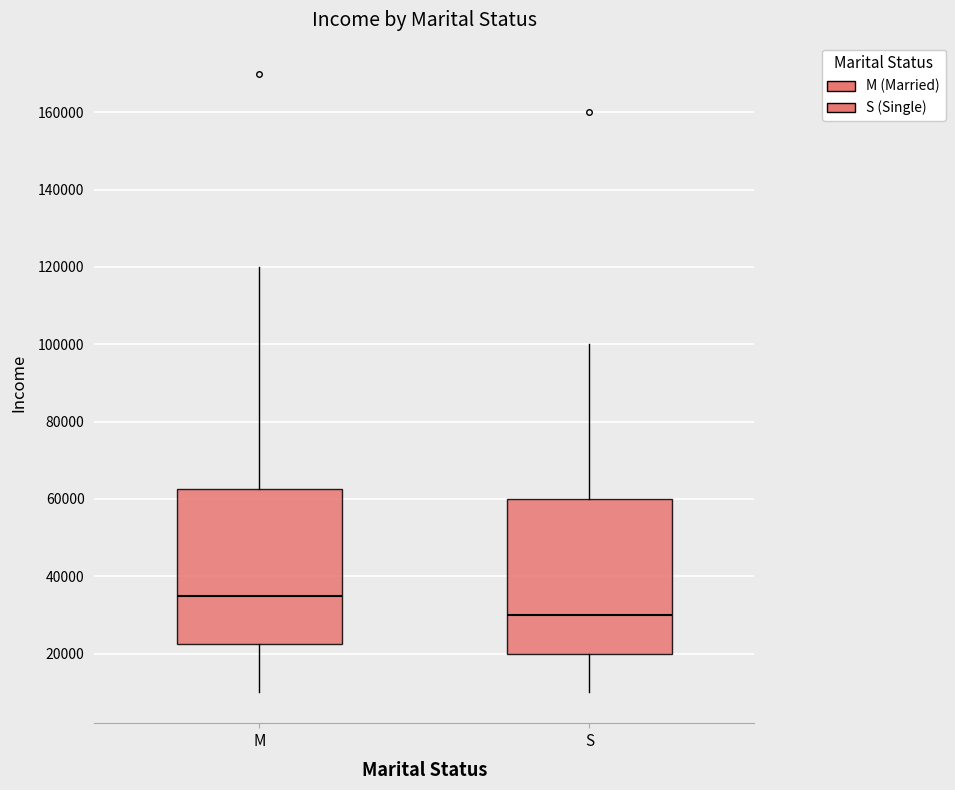

Reading left to right, transcribe this box plot: for each box, give where its median line is, the range the box spans, and where its two whiskers end, as read against the y-axis. The values are not printed on the chart, so give them approximately, as read against the axis.

M: median 36000, box 22000 to 62000, whiskers 10000 to 120000
S: median 30000, box 20000 to 60000, whiskers 10000 to 100000